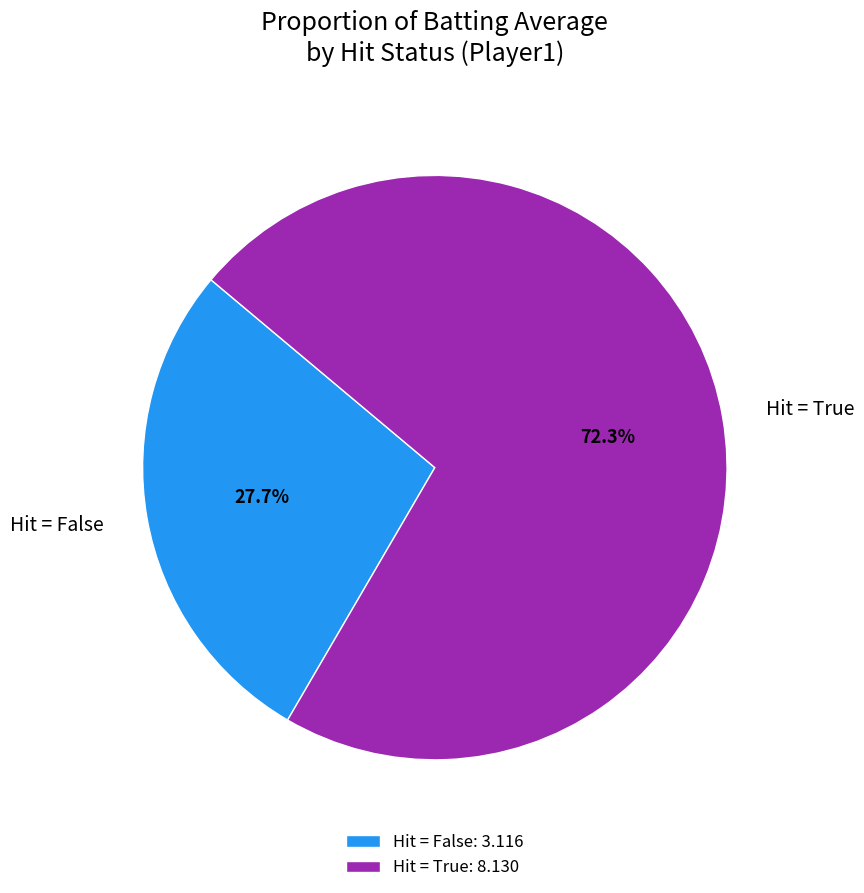

Is there any slice that represents more than half of the pie?

Yes